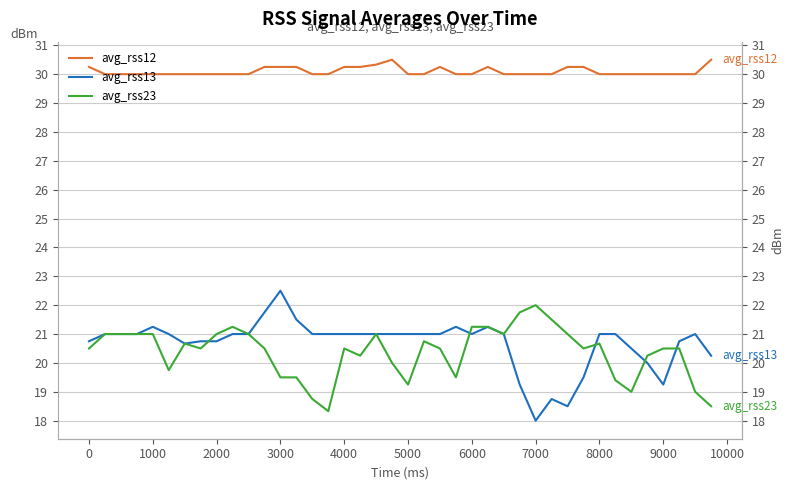

Is the value of avg_rss12 at 19 greater than the value of avg_rss23 at 4000?

Yes